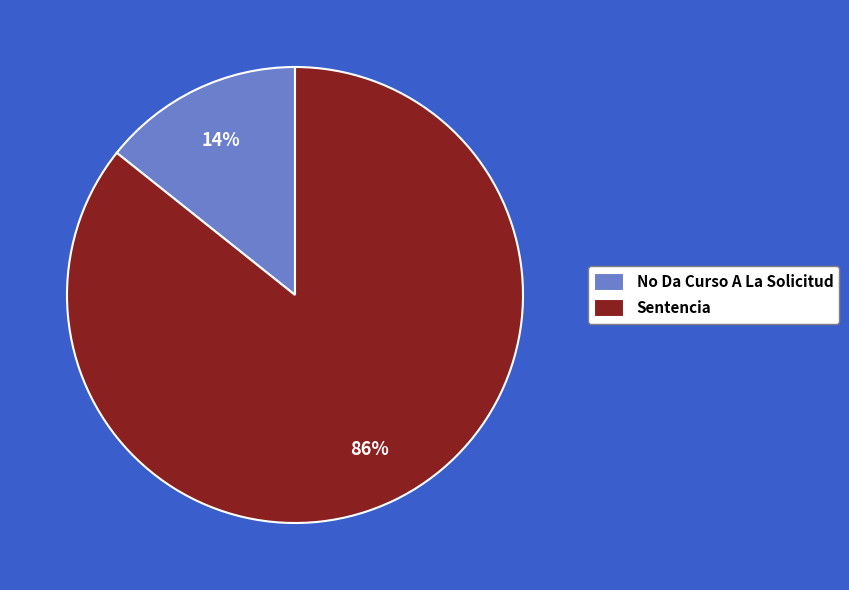

Which has a higher value, Sentencia or No Da Curso A La Solicitud?

Sentencia